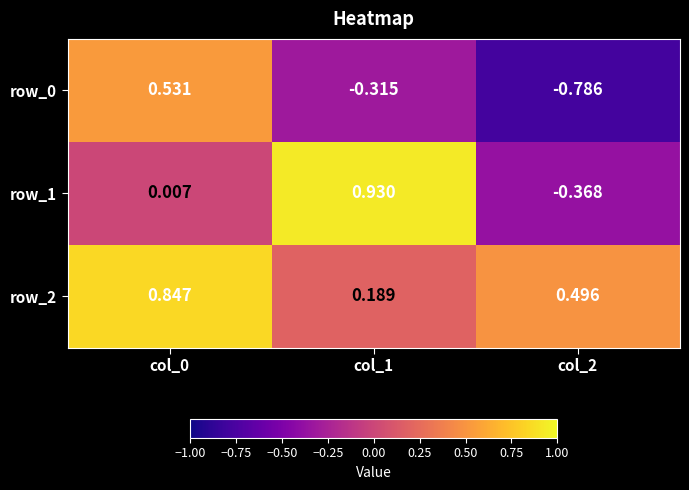

Is the value of row_0 at col_2 greater than the value of row_2 at col_2?

No